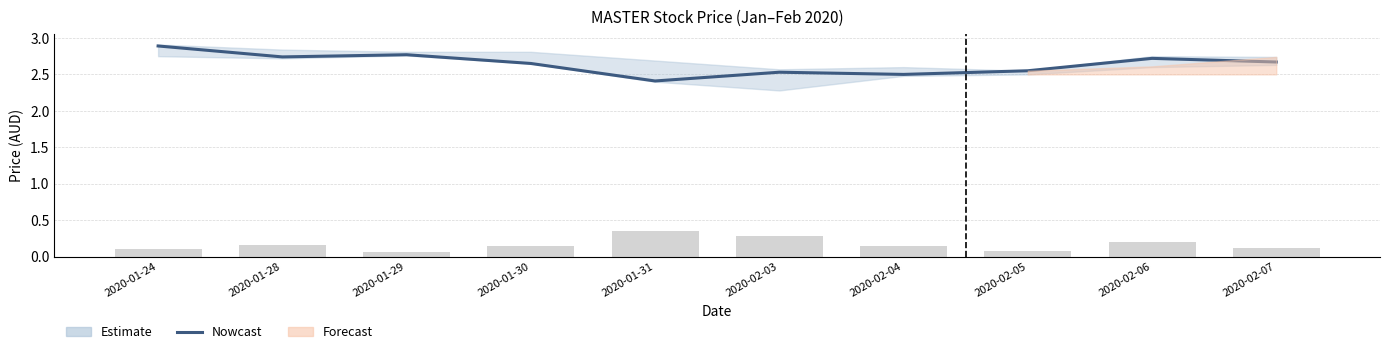

What is the maximum value for Nowcast?

2.9